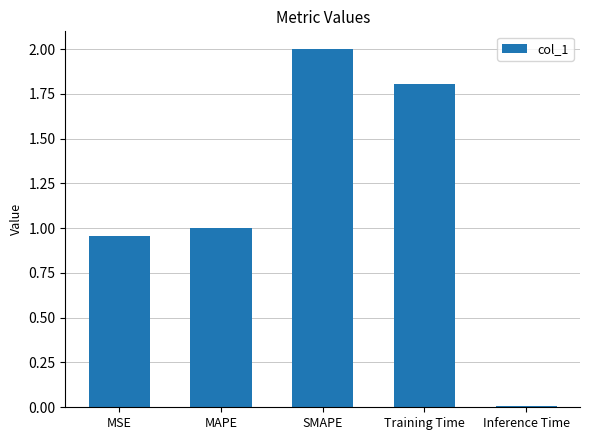

What is the average value?

1.2